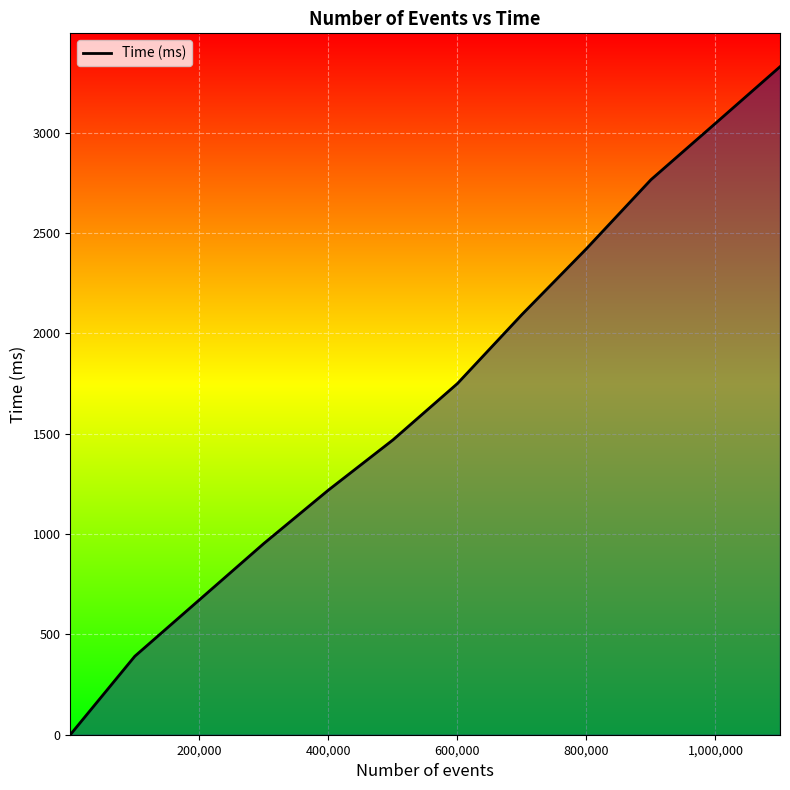

Reading left to right, extract all data points from this chart.

0	391	672	953	1219	1469	1750	2094	2422	2766	3047	3329